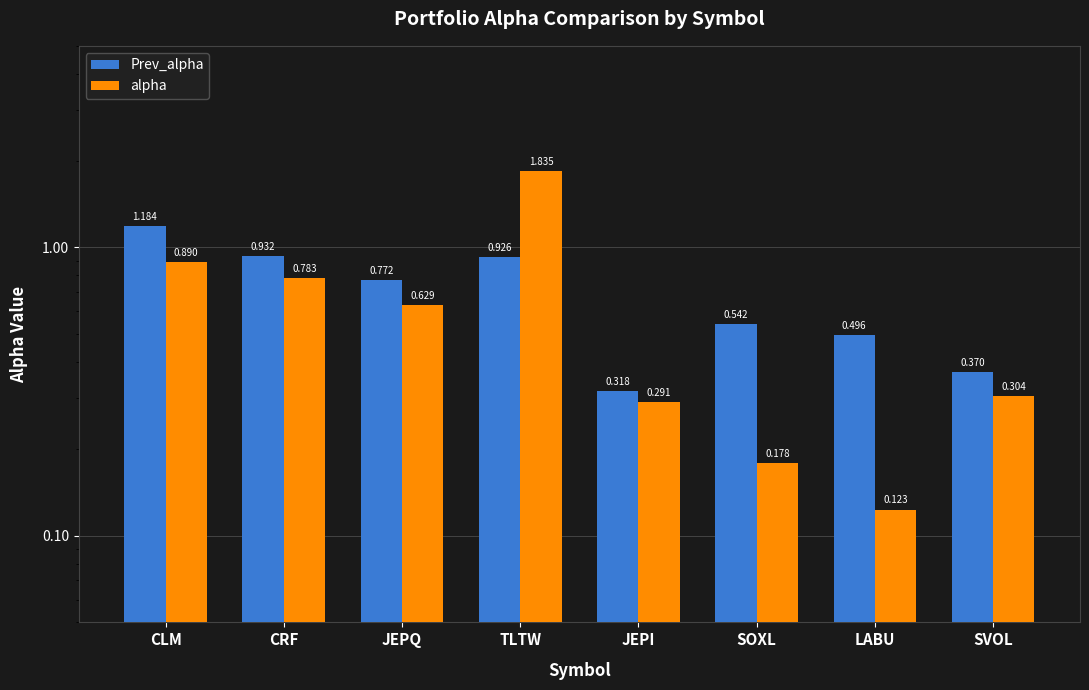

At which label does alpha reach its peak?

TLTW